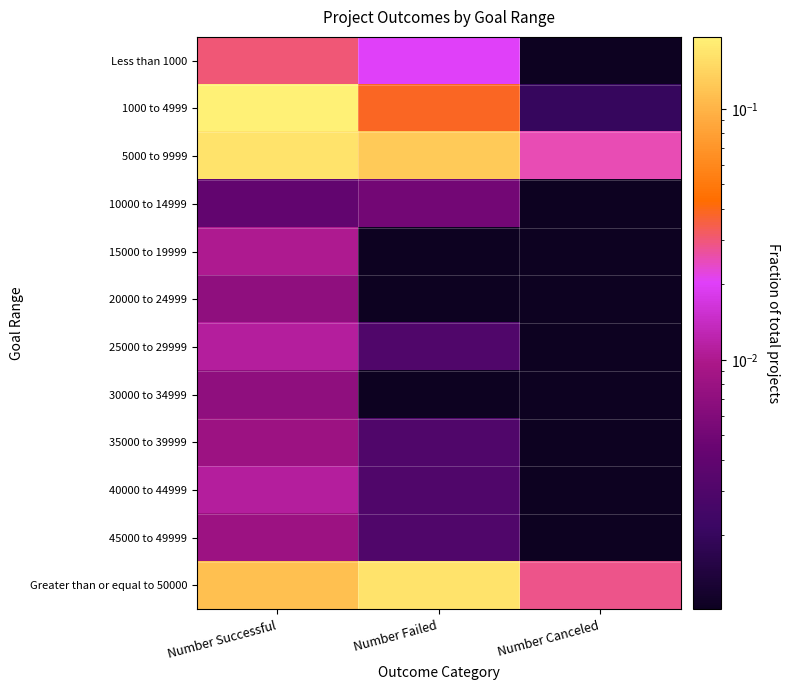

Which series has the largest range (max minus min)?

1000 to 4999